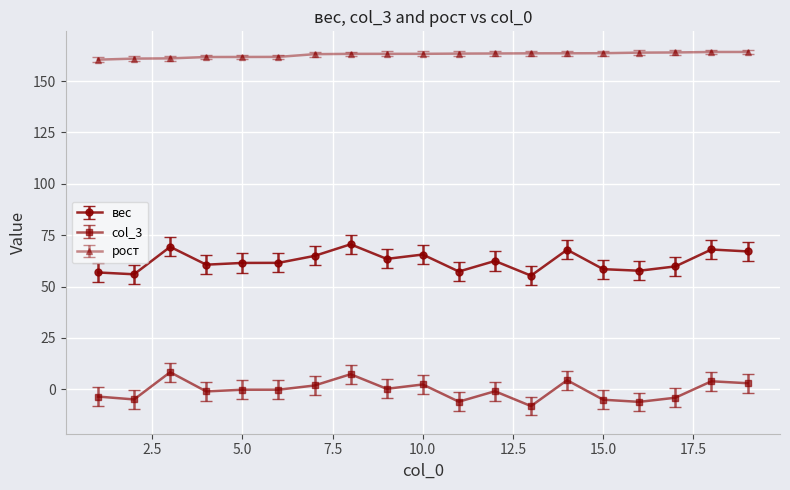

What is the highest value of the рост series?

164.1